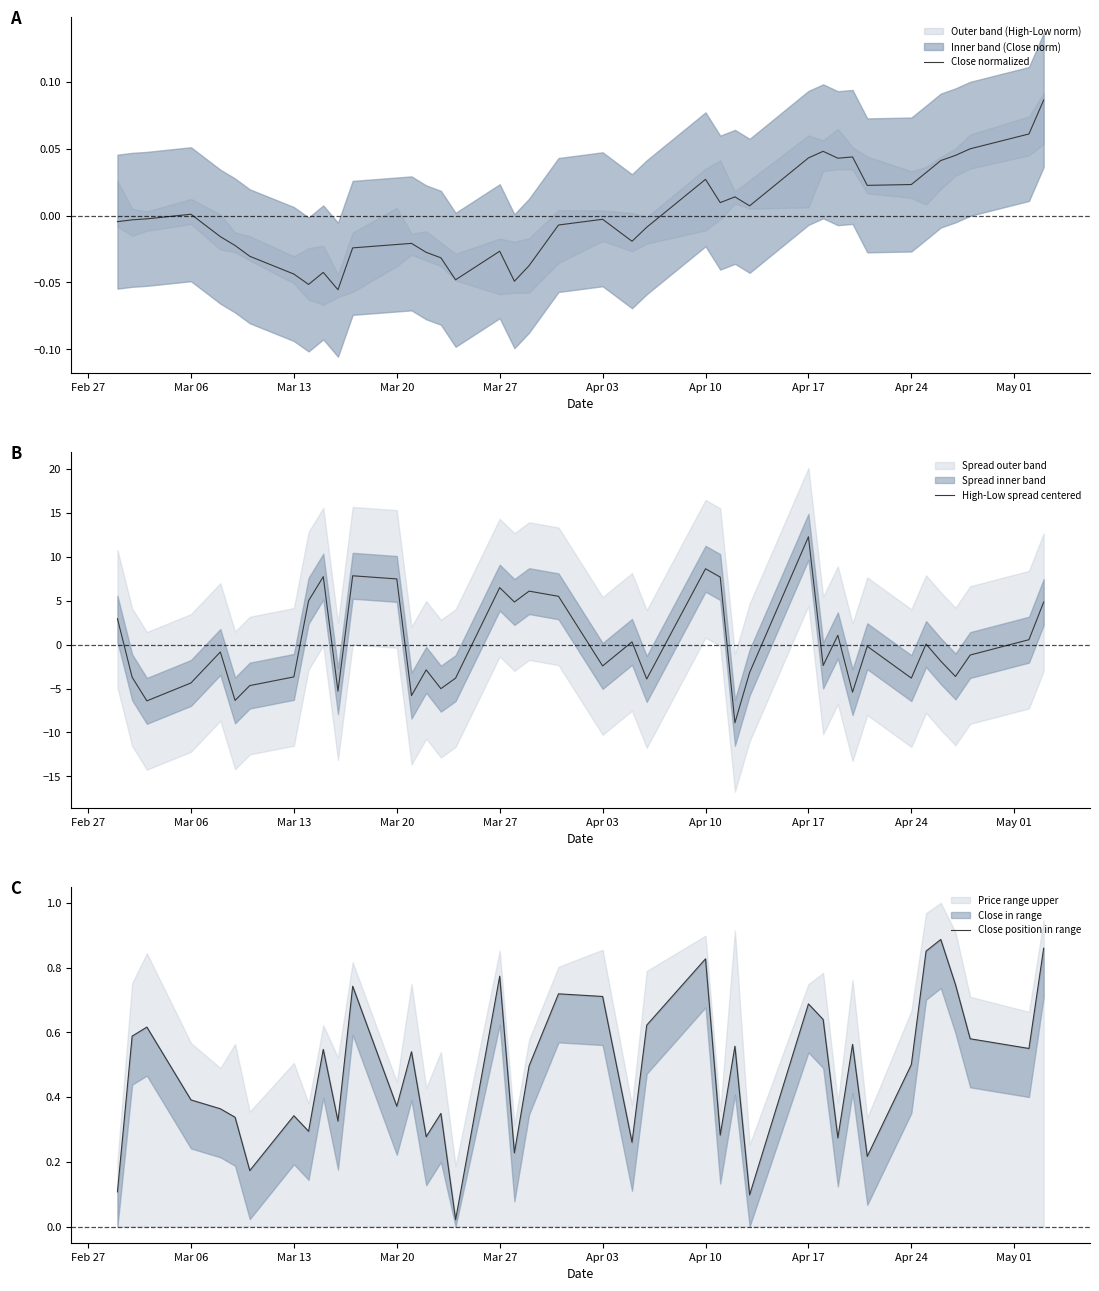

Does the chart have visible grid lines?

No